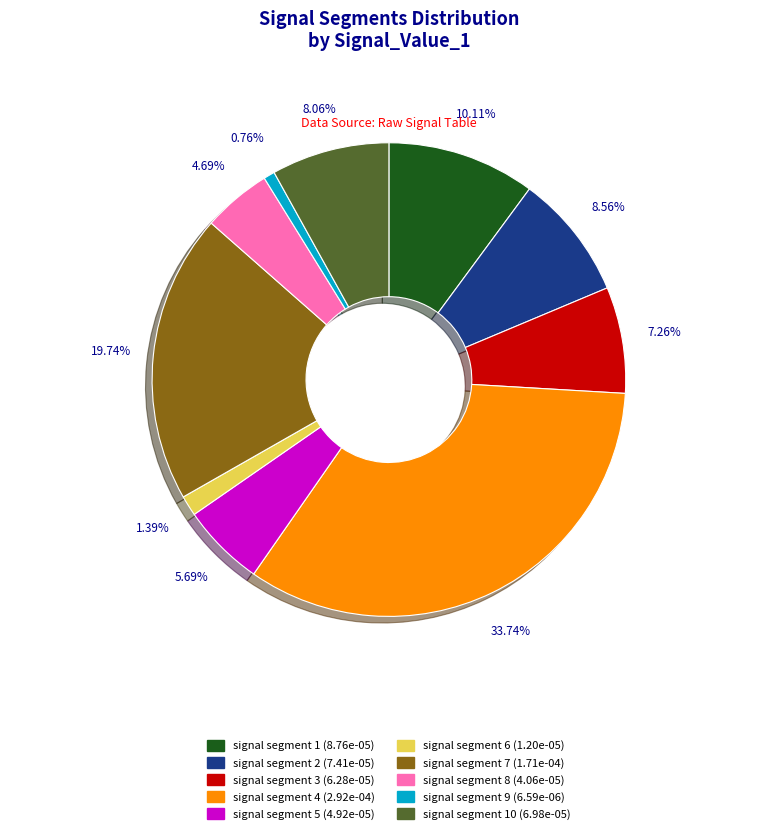

Is there a majority slice in this chart?

No